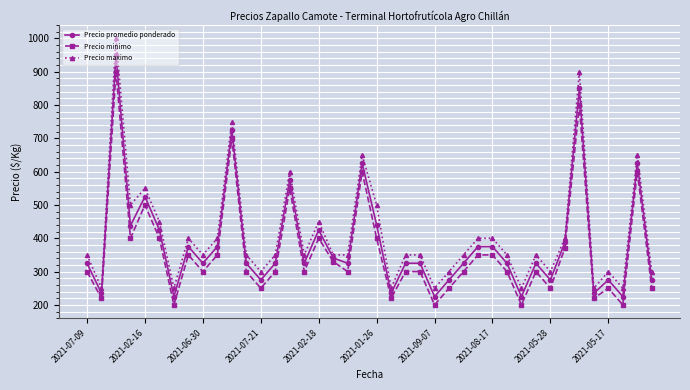

List the series in order of their peak value, highest first.

Precio maximo, Precio promedio ponderado, Precio minimo